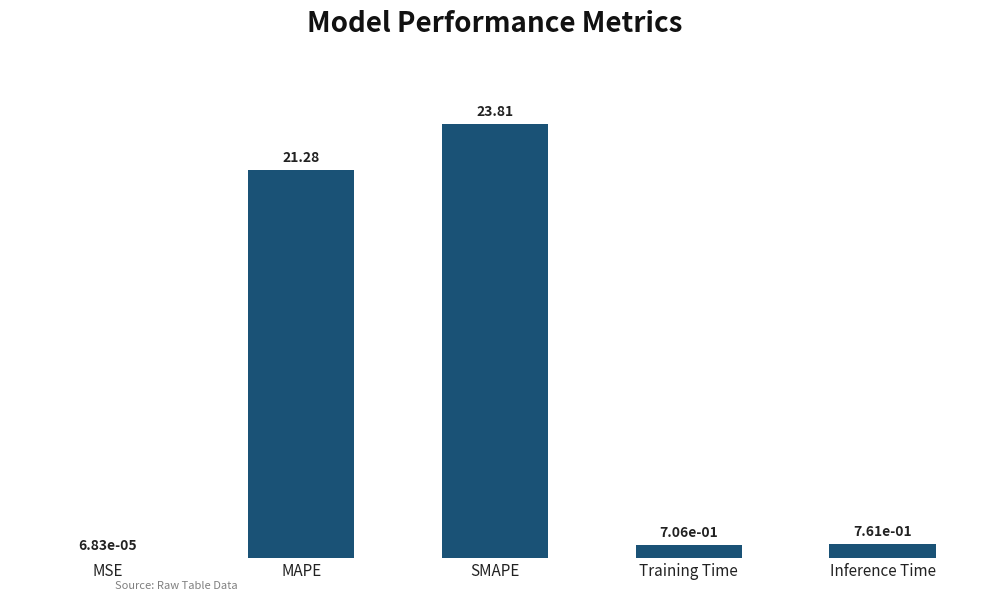

What is the greatest value displayed?

23.8